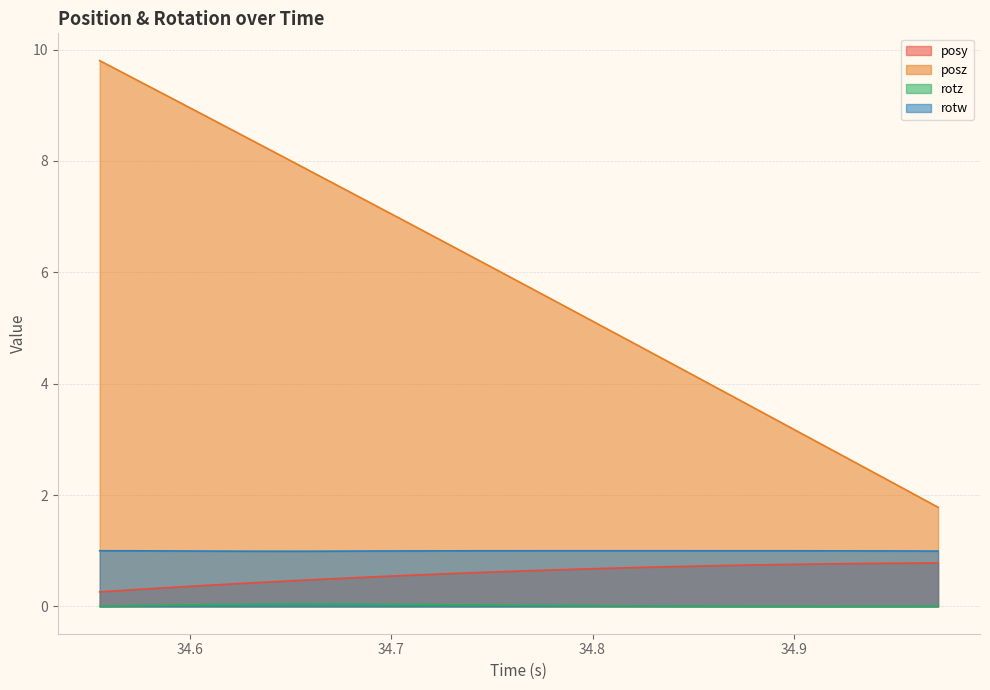

Reading right to left, transcribe all the data shown in this chart.

posy: 0.8	0.8	0.8	0.8	0.8	0.8	0.7	0.7	0.7	0.7	0.7	0.7	0.7	0.7	0.7	0.6	0.6	0.6	0.6	0.6	0.5	0.5	0.5	0.5	0.4	0.4	0.4	0.4	0.3	0.3	0.3
posz: 1.8	2.0	2.3	2.6	2.9	3.1	3.4	3.7	3.9	4.2	4.5	4.8	5.0	5.3	5.6	5.8	6.1	6.4	6.6	6.9	7.2	7.4	7.7	8.0	8.2	8.5	8.8	9.0	9.3	9.5	9.8
rotz: 0.0	0.0	0.0	0.0	0.0	0.0	0.0	0.0	0.0	0.0	0.0	0.0	0.0	0.0	0.0	0.0	0.0	0.0	0.0	0.0	0.0	0.0	0.0	0.0	0.0	0.0	0.0	0.0	0.0	0.0	0.0
rotw: 1.0	1.0	1.0	1.0	1.0	1.0	1.0	1.0	1.0	1.0	1.0	1.0	1.0	1.0	1.0	1.0	1.0	1.0	1.0	1.0	1.0	1.0	1.0	1.0	1.0	1.0	1.0	1.0	1.0	1.0	1.0